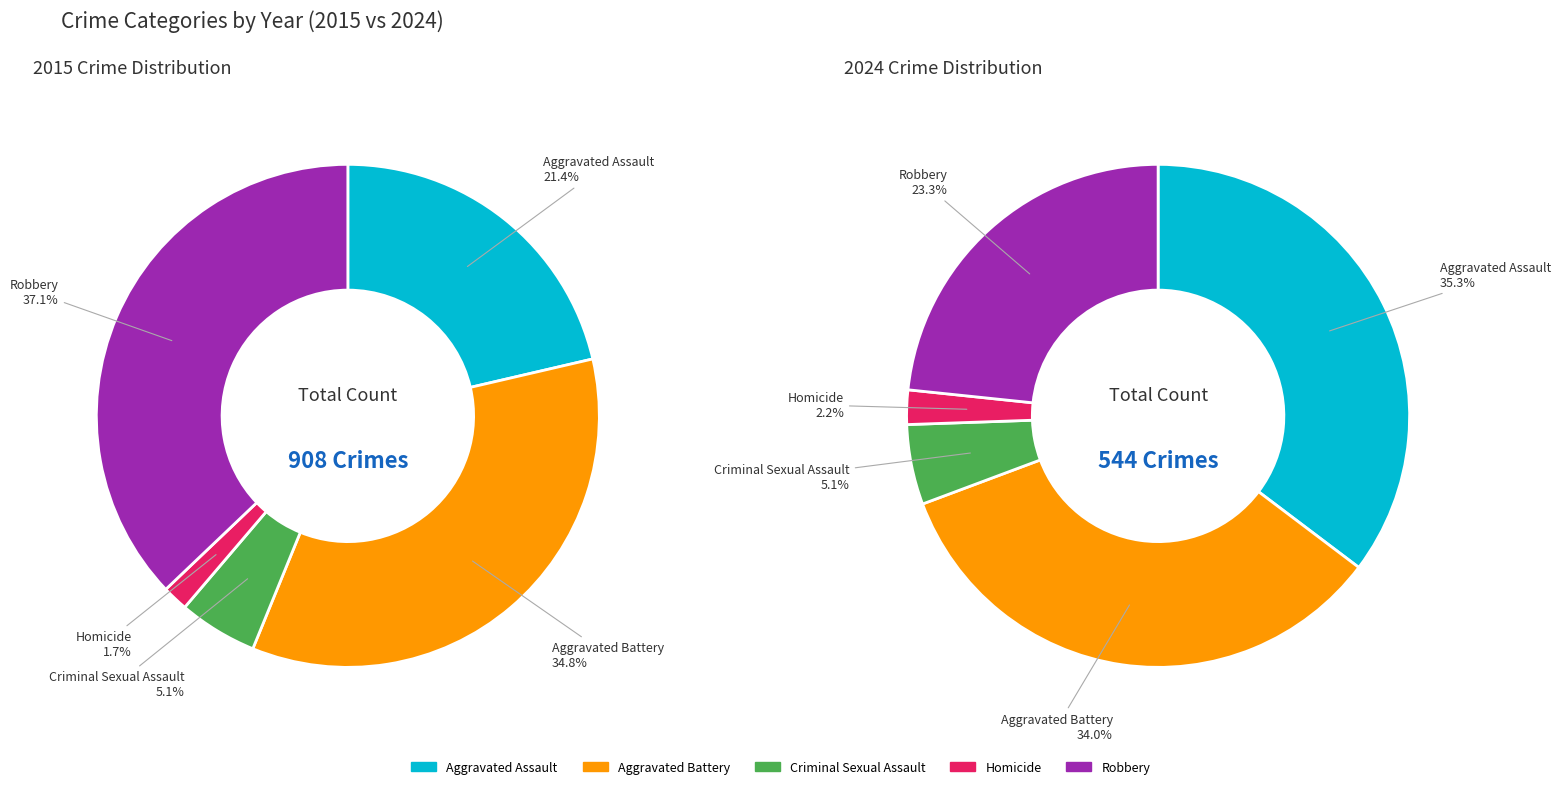

What percentage do Aggravated Assault and Criminal Sexual Assault together represent?

26.4%